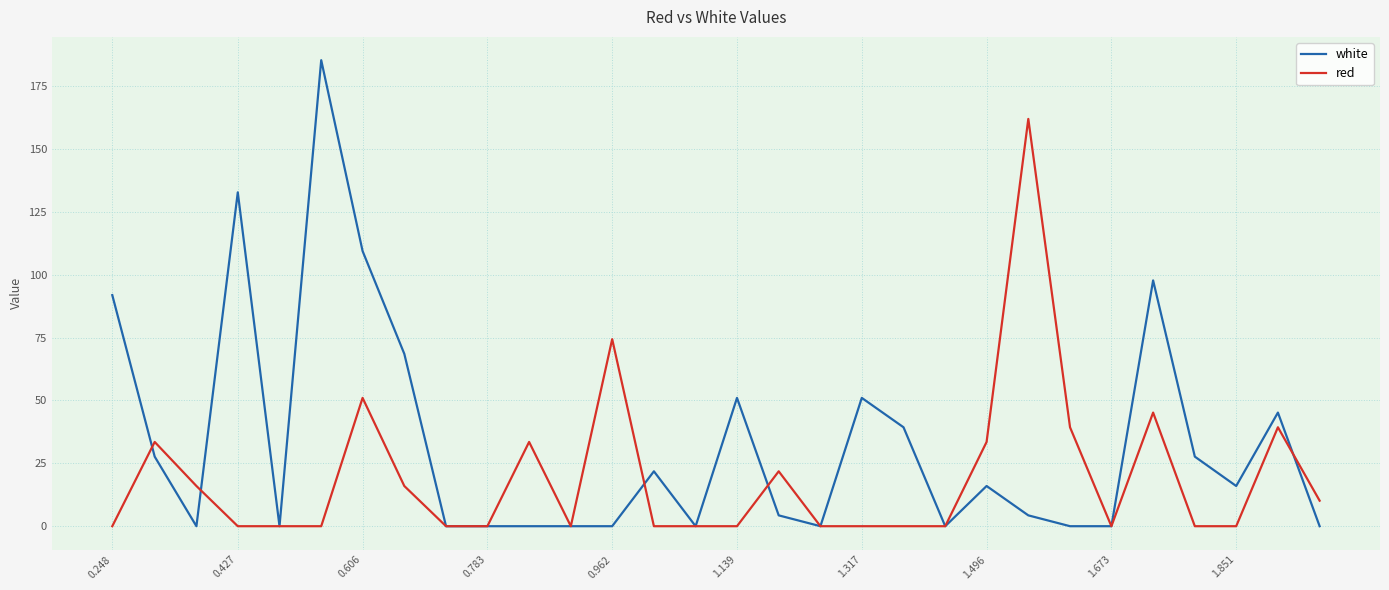

What is the sum of all red values?

575.4